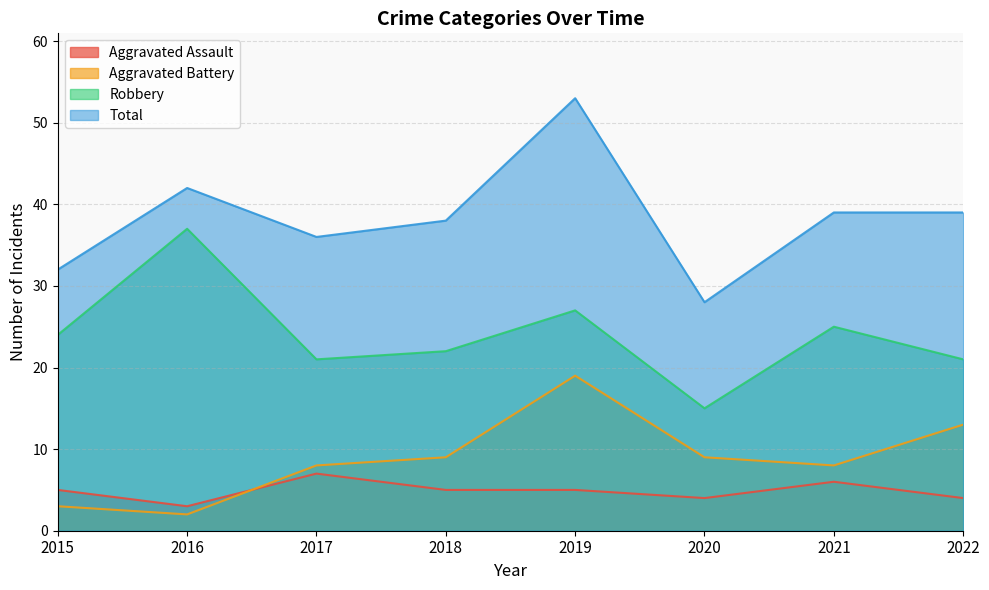

At 2020, list the series in order from smallest to largest.

Aggravated Assault, Aggravated Battery, Robbery, Total